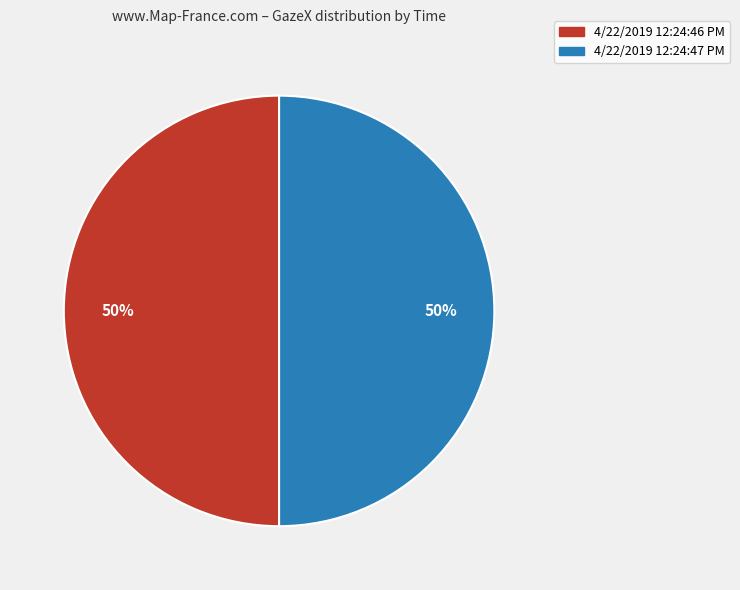

To the nearest percent, what portion does 4/22/2019 12:24:46 PM represent?

50%